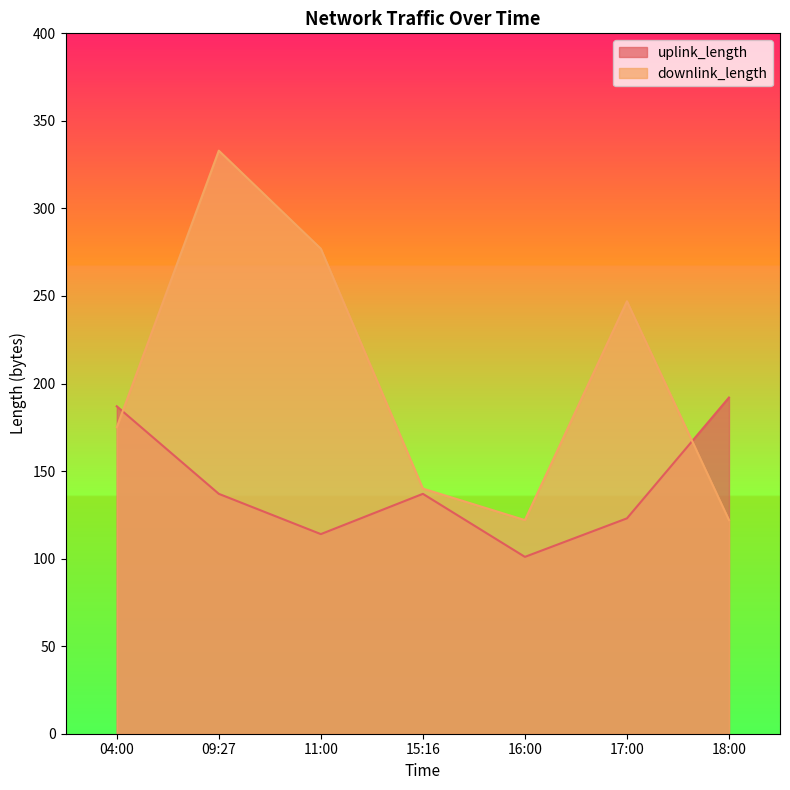

Reading left to right, extract all data points from this chart.

uplink_length: 04:00=187	09:27=137	11:00=114	15:16=137	16:00=101	17:00=123	18:00=192
downlink_length: 04:00=175	09:27=333	11:00=277	15:16=140	16:00=122	17:00=247	18:00=122